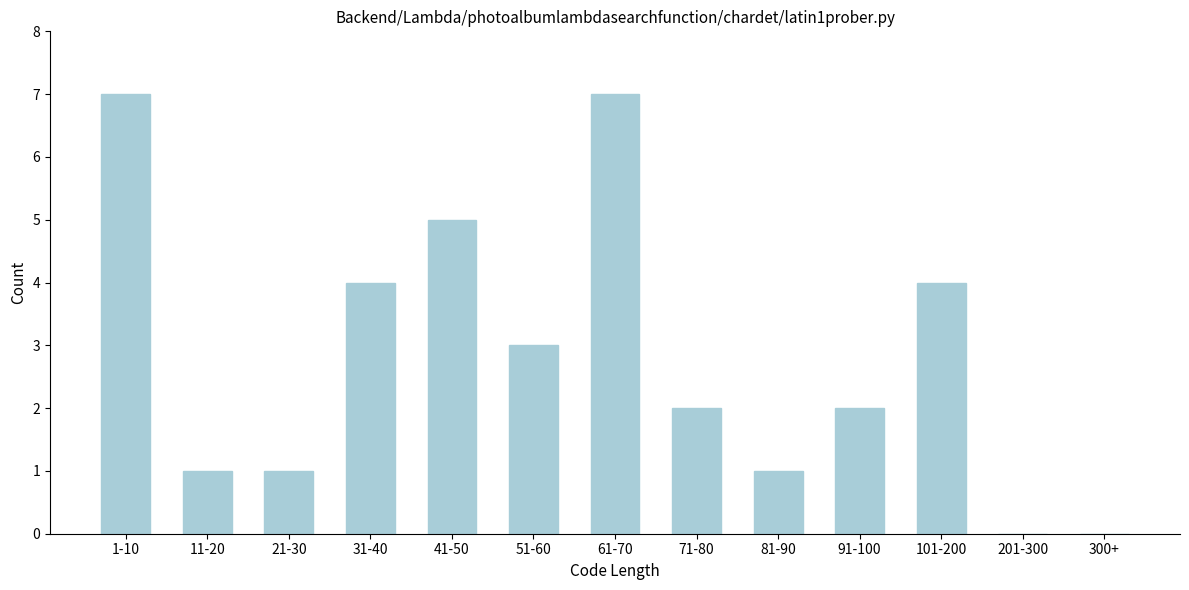

Reading left to right, what are all the values shown in this chart?

1-10=7	11-20=1	21-30=1	31-40=4	41-50=5	51-60=3	61-70=7	71-80=2	81-90=1	91-100=2	101-200=4	201-300=0	300+=0